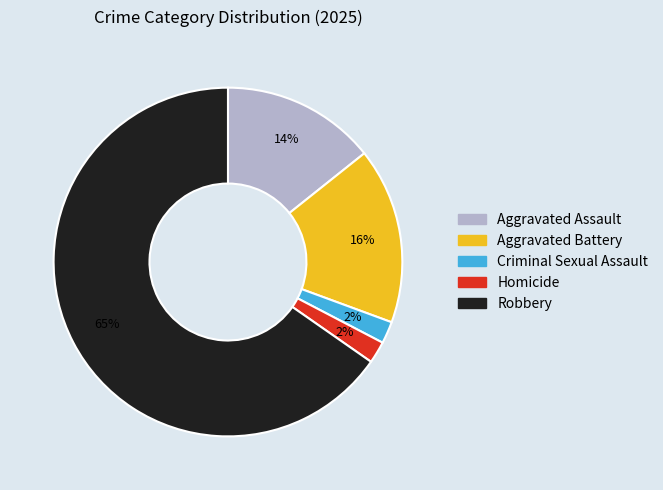

Which category has the biggest portion of the pie?

Robbery